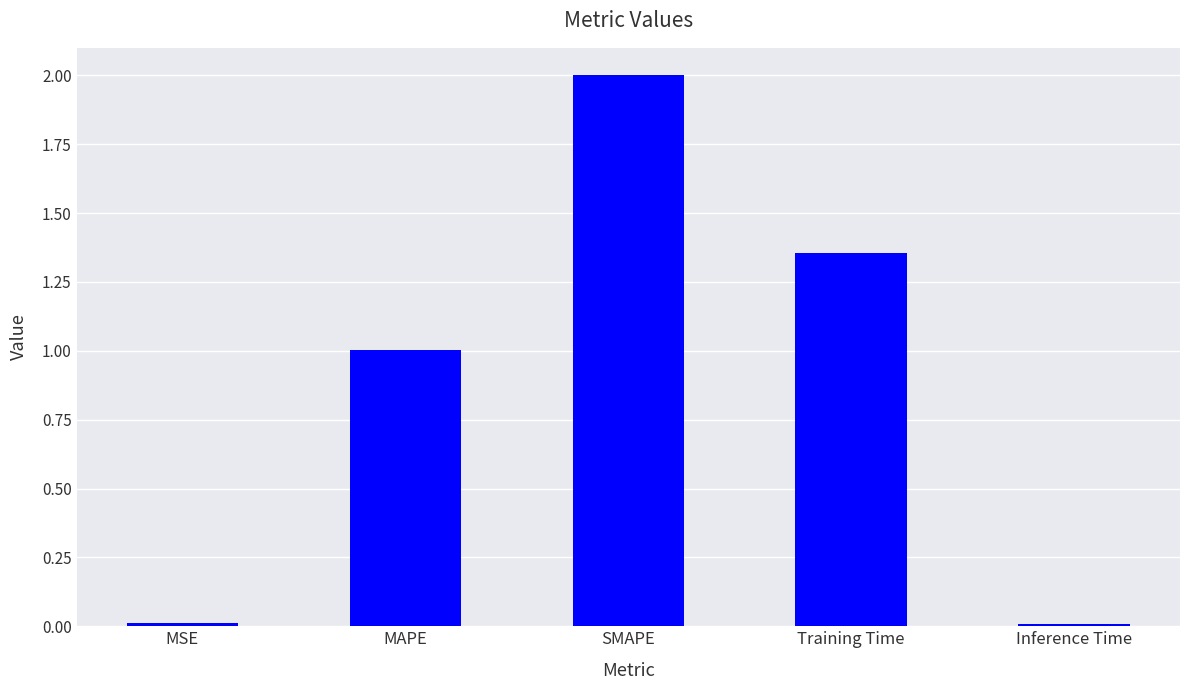

The value at Inference Time is 0.0. True or false?

True